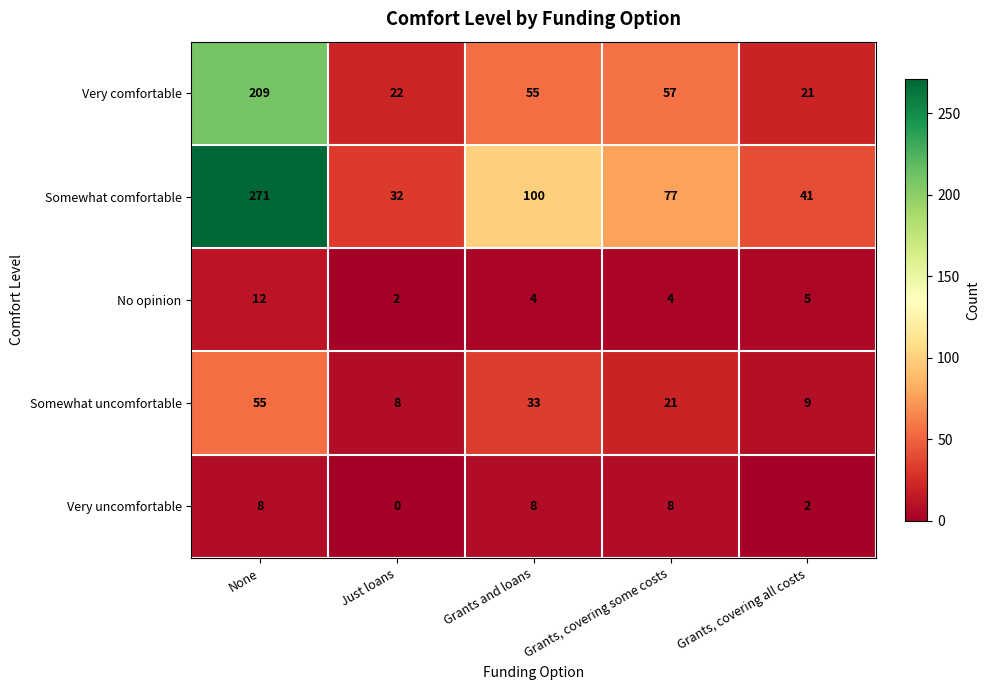

Rank the series at Grants, covering all costs from highest to lowest value.

Somewhat comfortable, Very comfortable, Somewhat uncomfortable, No opinion, Very uncomfortable